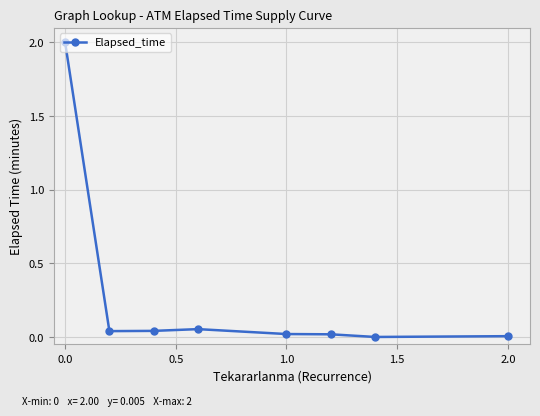

What is the greatest value displayed?

2.0